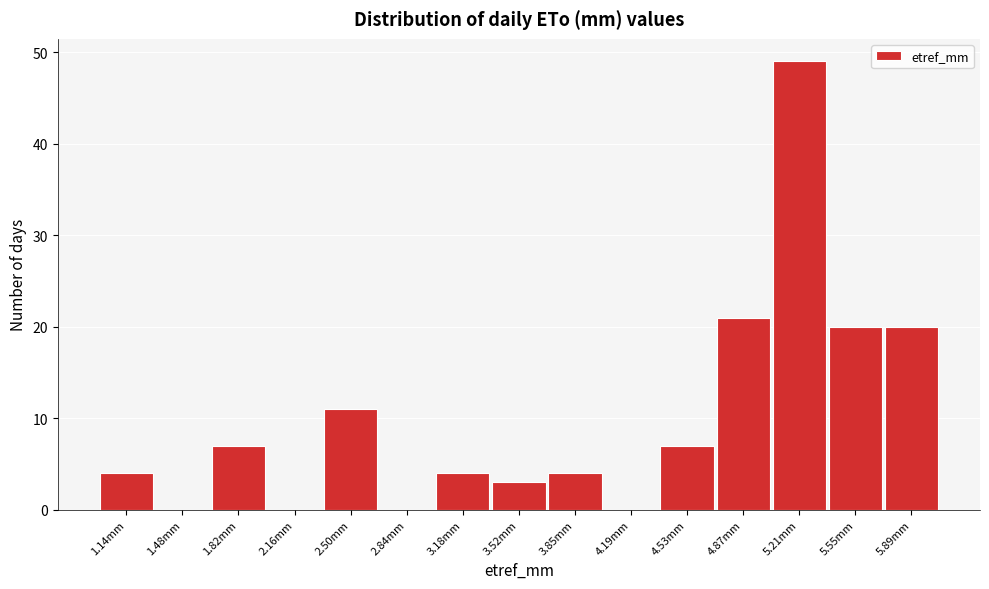

Reading left to right, transcribe all the data shown in this chart.

1.14mm=4	1.48mm=0	1.82mm=7	2.16mm=0	2.50mm=11	2.84mm=0	3.18mm=4	3.52mm=3	3.85mm=4	4.19mm=0	4.53mm=7	4.87mm=21	5.21mm=49	5.55mm=20	5.89mm=20